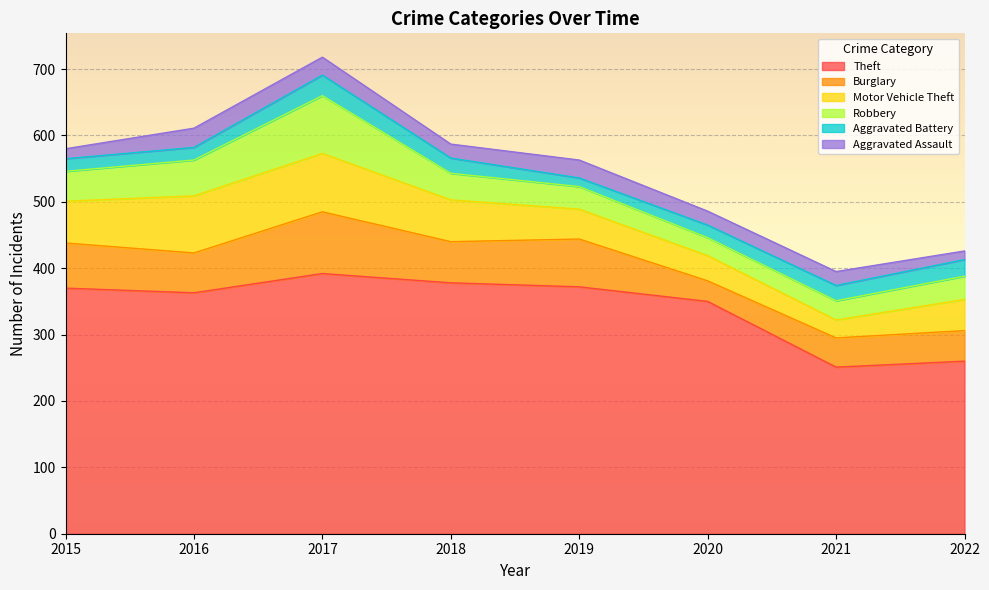

At which label is Burglary closest to 62?

2018